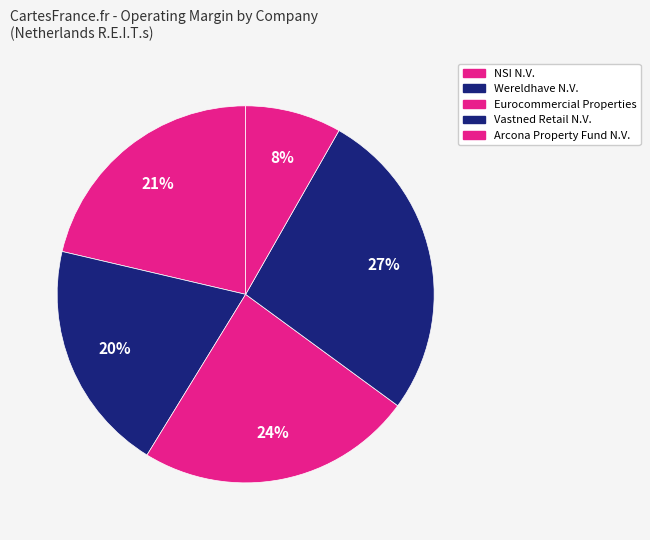

To the nearest percent, what portion does Arcona Property Fund N.V. represent?

8%